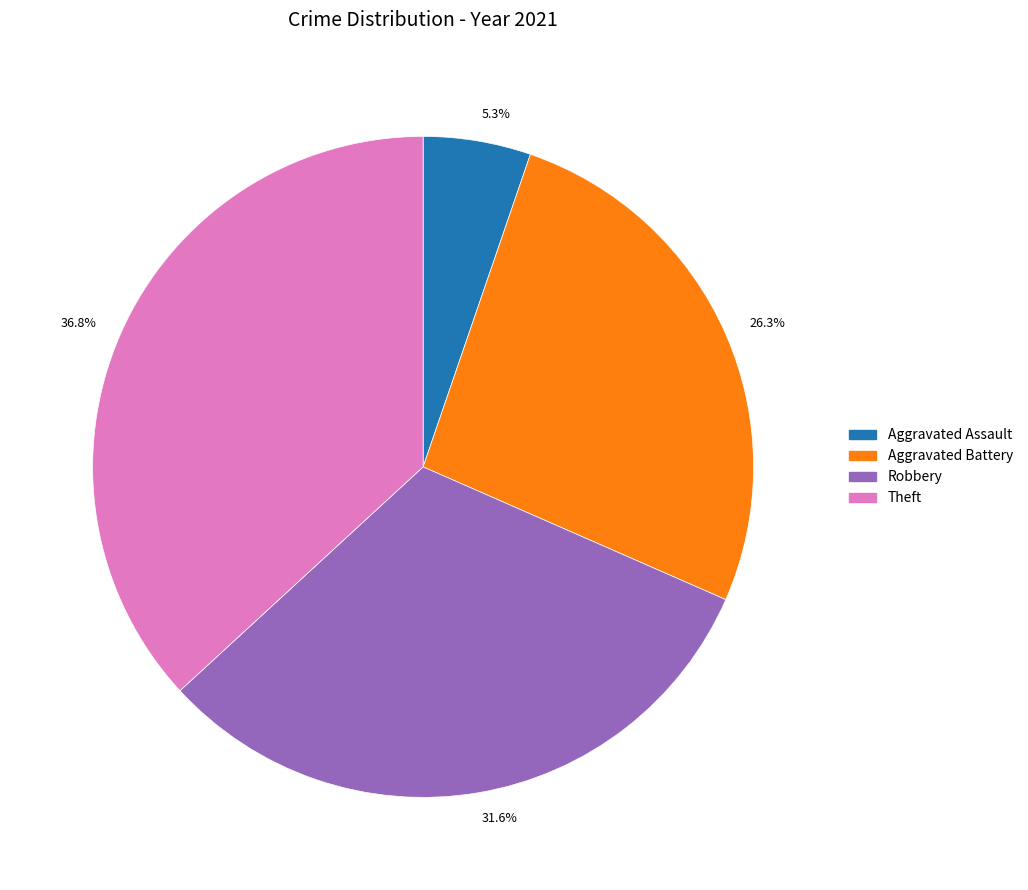

Which has a higher value, Aggravated Battery or Robbery?

Robbery